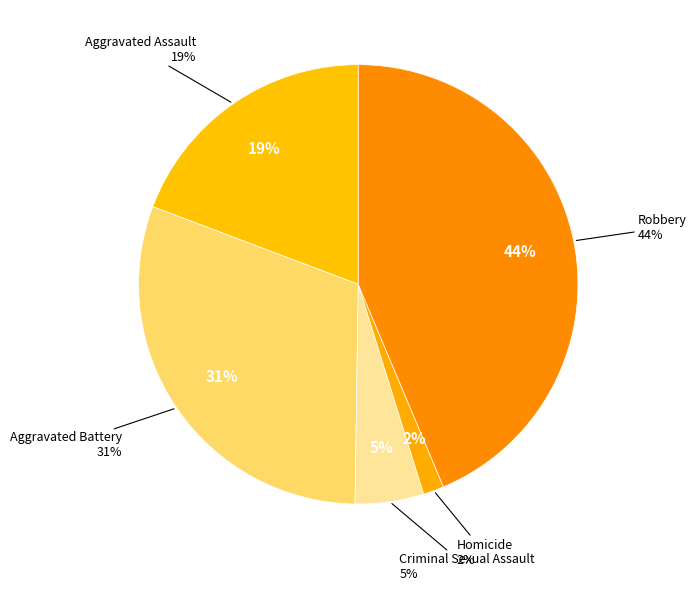

Combined, do Criminal Sexual Assault and Aggravated Assault account for over 50%?

No